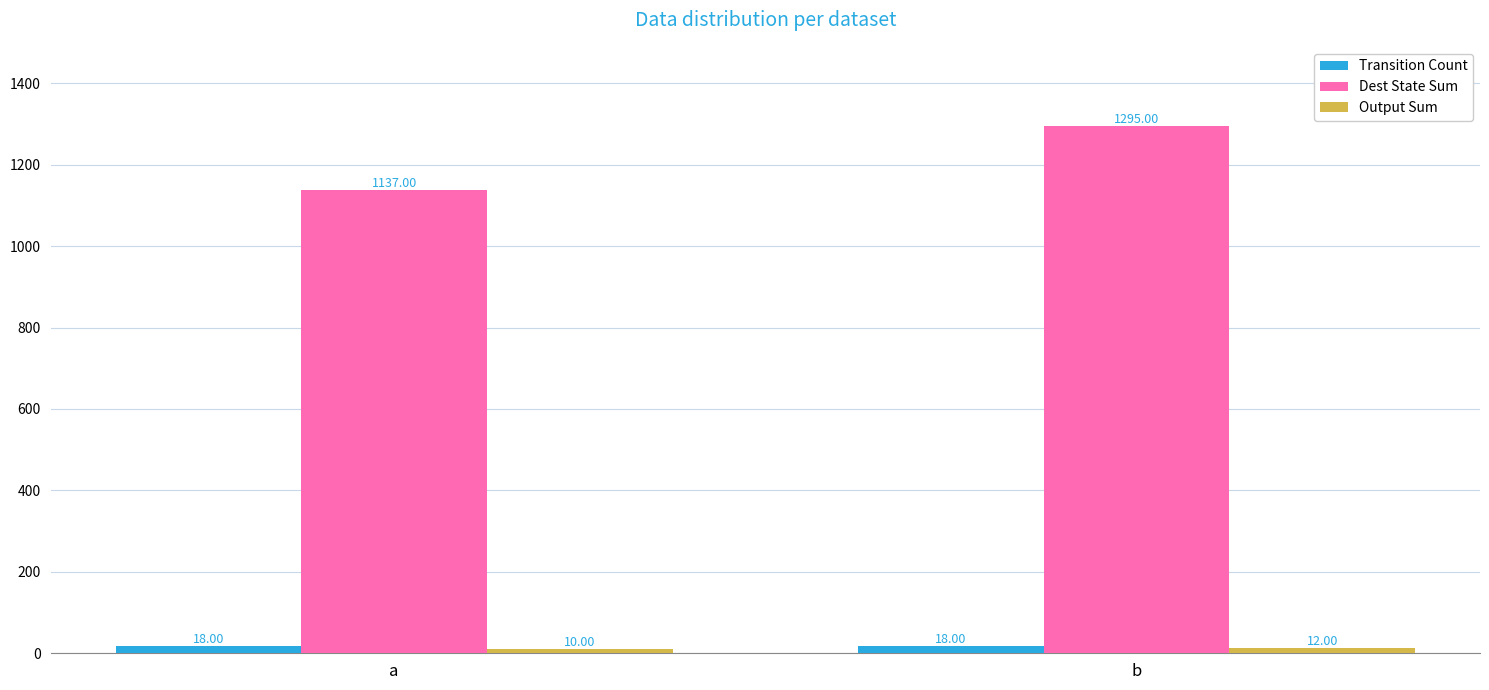

Are the bars grouped side by side (vs. stacked)?

Yes